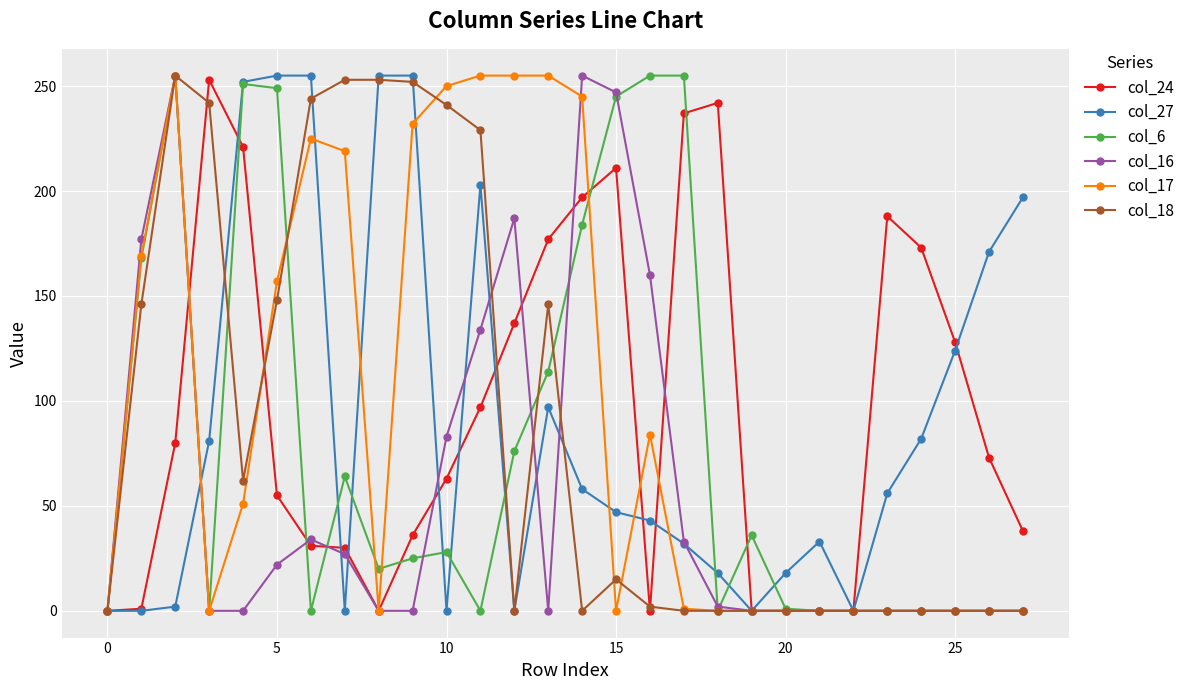

What is the greatest value displayed?

255